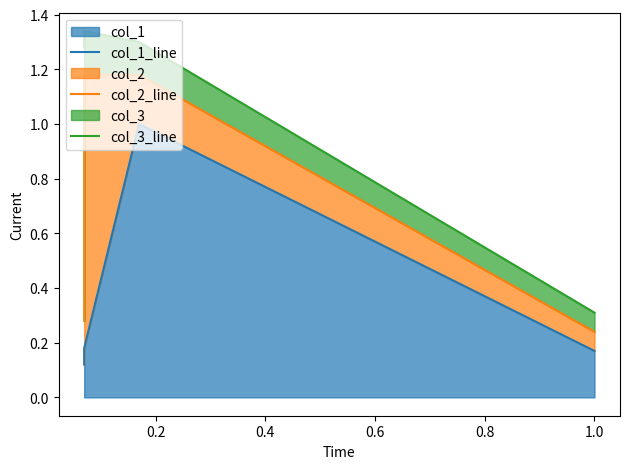

The value of col_2_line at 0.4 is 1.9. True or false?

False